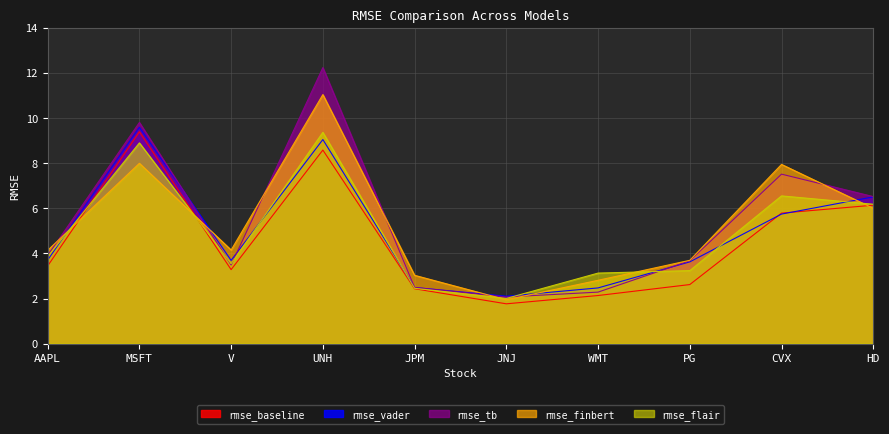

Reading left to right, extract all data points from this chart.

rmse_baseline: AAPL=3.4	MSFT=9.4	V=3.3	UNH=8.6	JPM=2.4	JNJ=1.8	WMT=2.1	PG=2.6	CVX=5.8	HD=6.1
rmse_vader: AAPL=3.7	MSFT=9.6	V=3.7	UNH=9.0	JPM=2.5	JNJ=2.1	WMT=2.5	PG=3.6	CVX=5.7	HD=6.5
rmse_tb: AAPL=3.9	MSFT=9.8	V=3.5	UNH=12.2	JPM=2.5	JNJ=2.1	WMT=2.3	PG=3.7	CVX=7.5	HD=6.5
rmse_finbert: AAPL=4.1	MSFT=8.0	V=4.2	UNH=11.0	JPM=3.0	JNJ=1.9	WMT=2.8	PG=3.7	CVX=7.9	HD=6.0
rmse_flair: AAPL=3.9	MSFT=8.9	V=3.5	UNH=9.4	JPM=2.5	JNJ=2.0	WMT=3.1	PG=3.2	CVX=6.5	HD=6.2